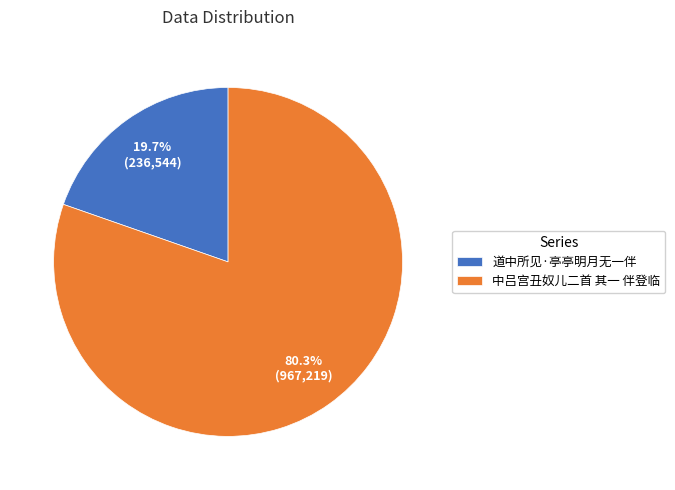

Approximately how many times larger is the value at 道中所见·亭亭明月无一伴 compared to 中吕宫丑奴儿二首 其一 伴登临?

0.2